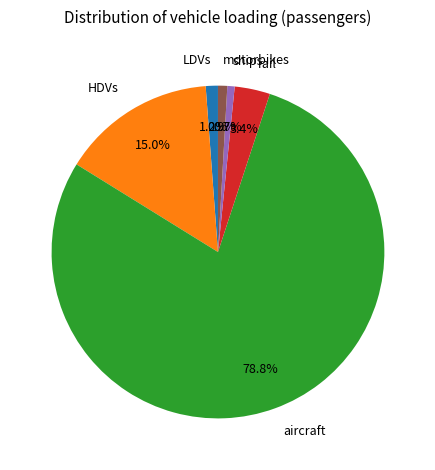

Which category has the biggest portion of the pie?

aircraft